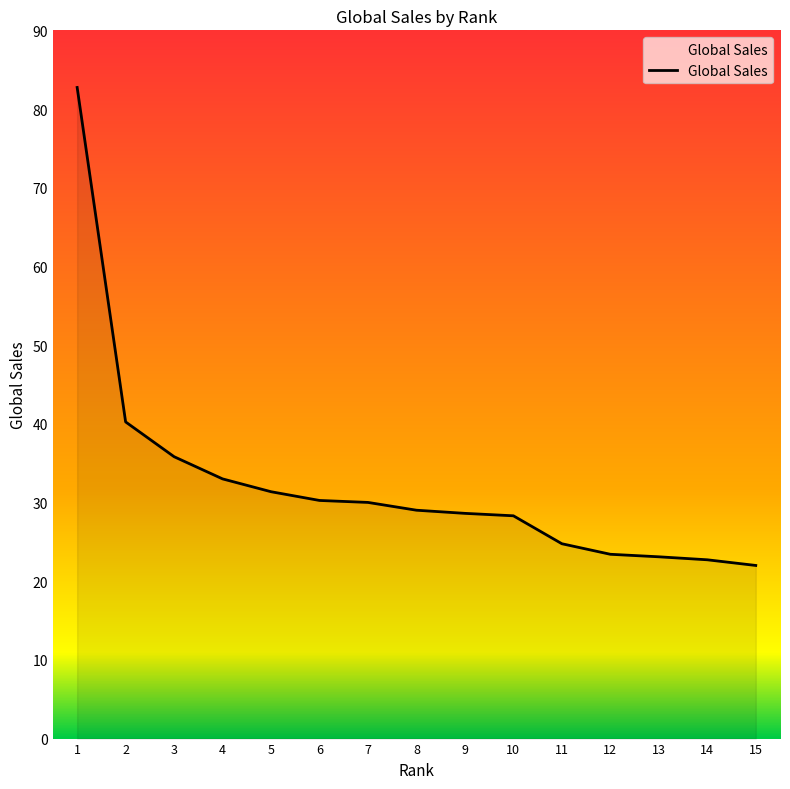

True or false: the data shows 28.6 at 9.

True